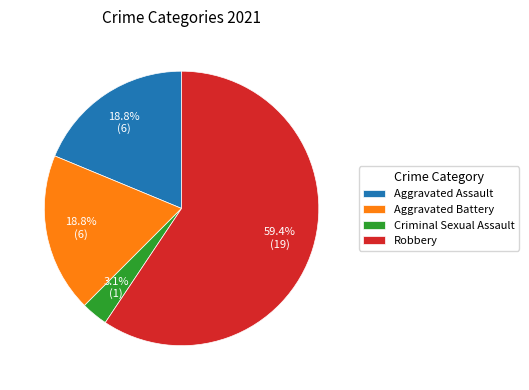

The Robbery slice represents 54% of the pie. True or false?

False